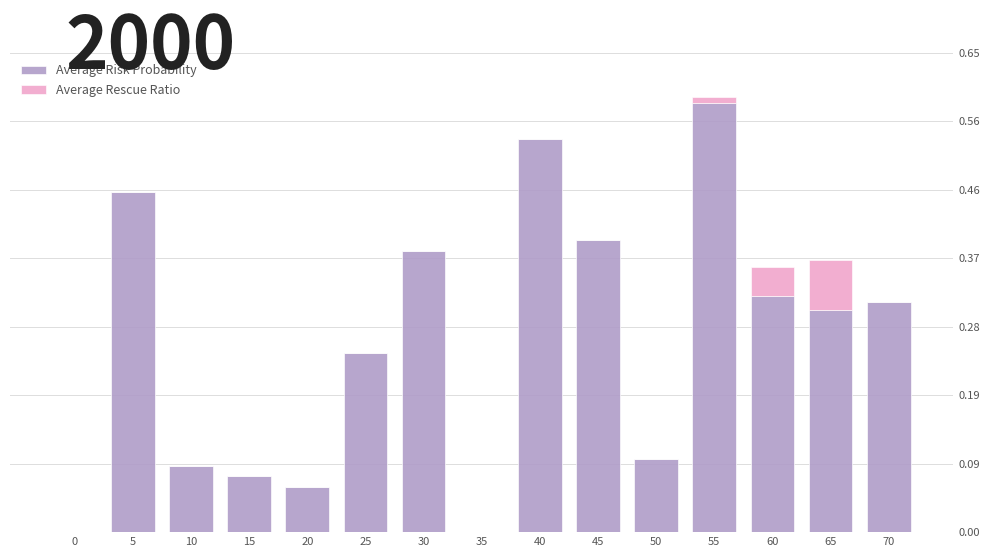

At which category is the sum across all series the highest?

55